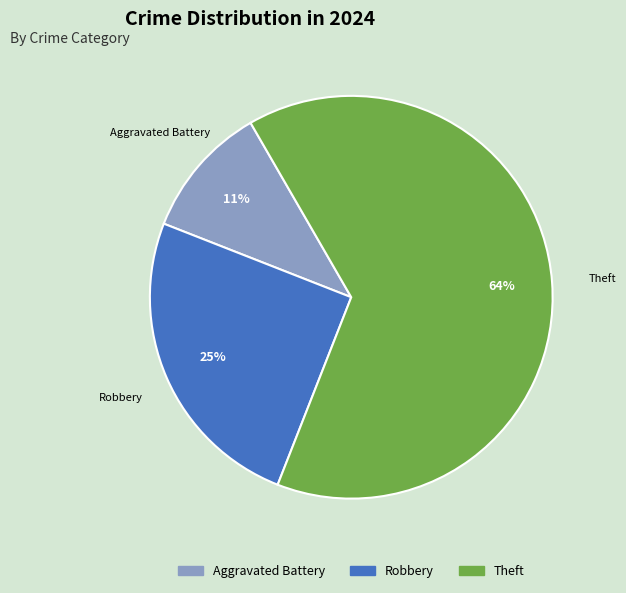

What percentage is the Theft slice, to the nearest percent?

64%